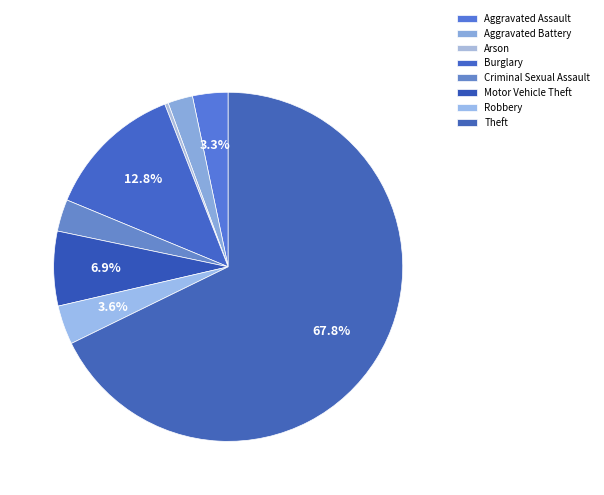

To the nearest percent, what is the combined percentage of Aggravated Assault and Criminal Sexual Assault?

6%